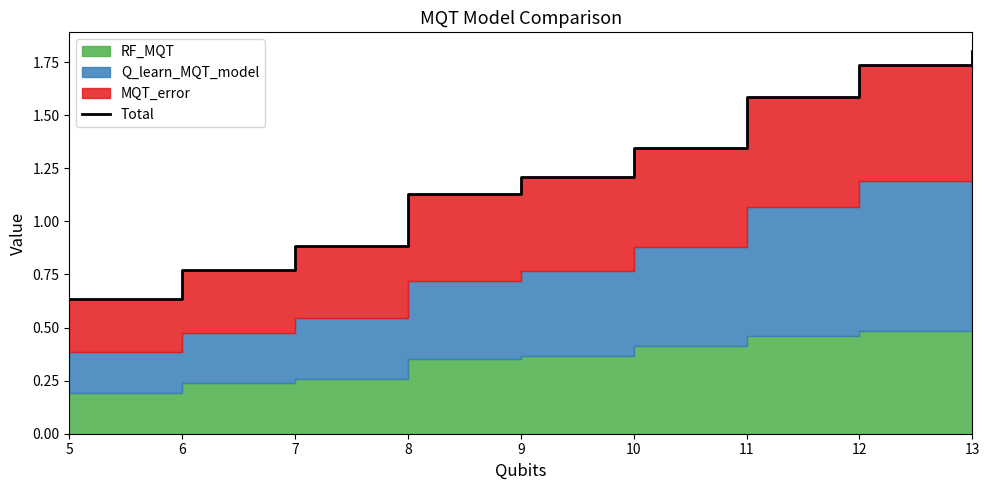

True or false: there are more than 2 points higher than both neighbors.

False